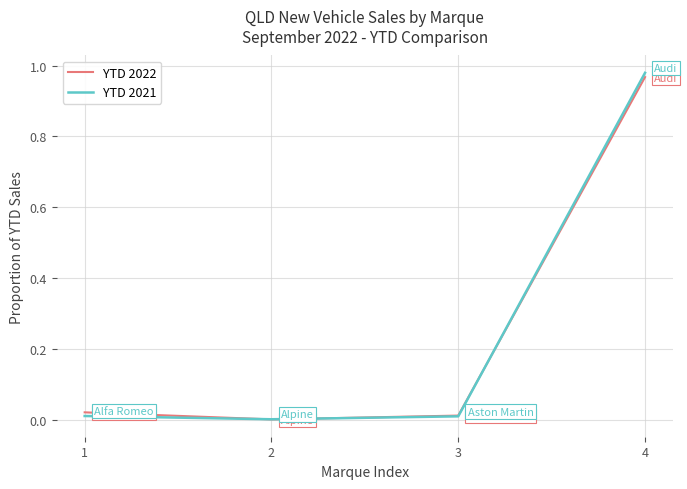

True or false: YTD 2021 and YTD 2022 intersect in this chart.

True